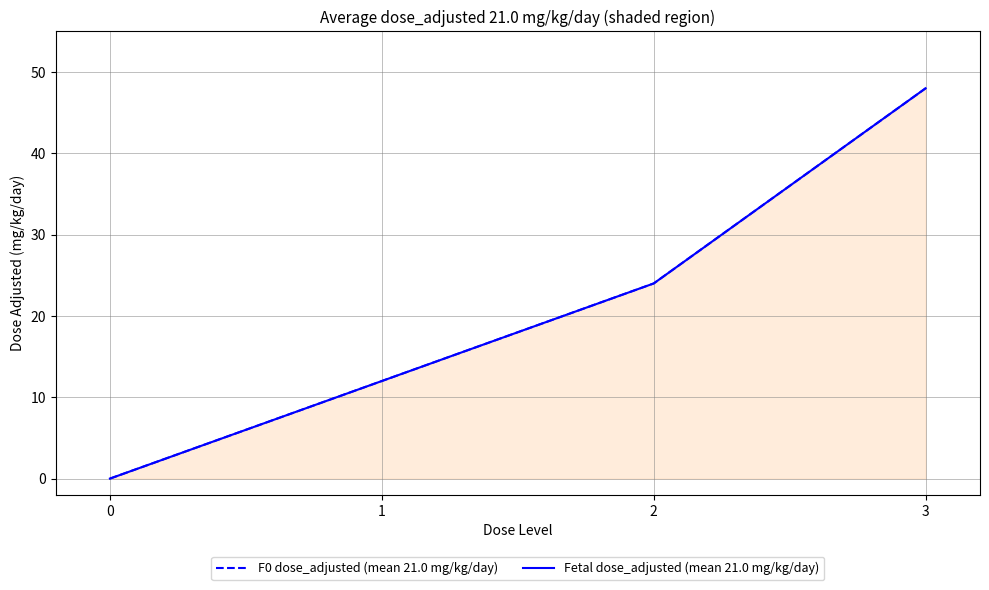

List the labels in order of Fetal dose_adjusted (mean 21.0 mg/kg/day) value, smallest first.

0, 1, 2, 3